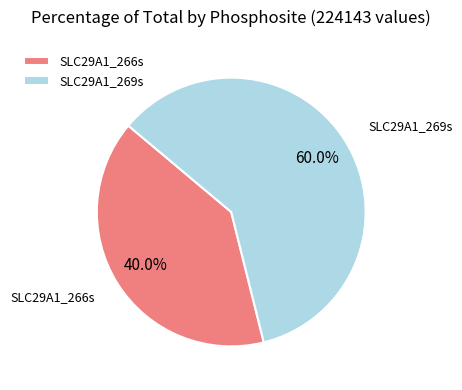

Which has a higher value, SLC29A1_266s or SLC29A1_269s?

SLC29A1_269s